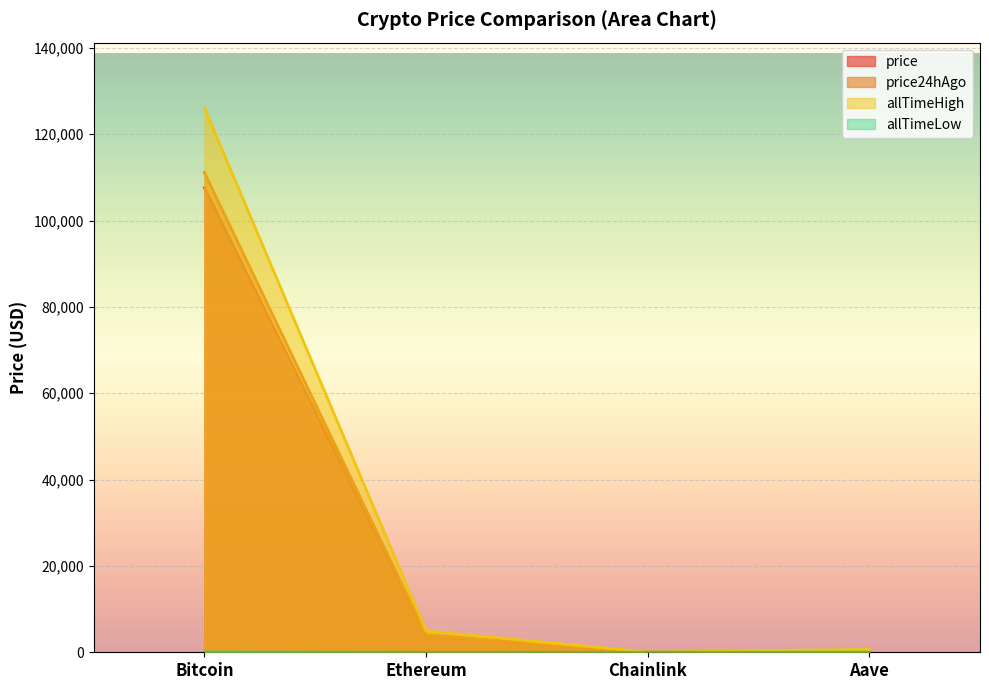

How many data points does each series have?

4